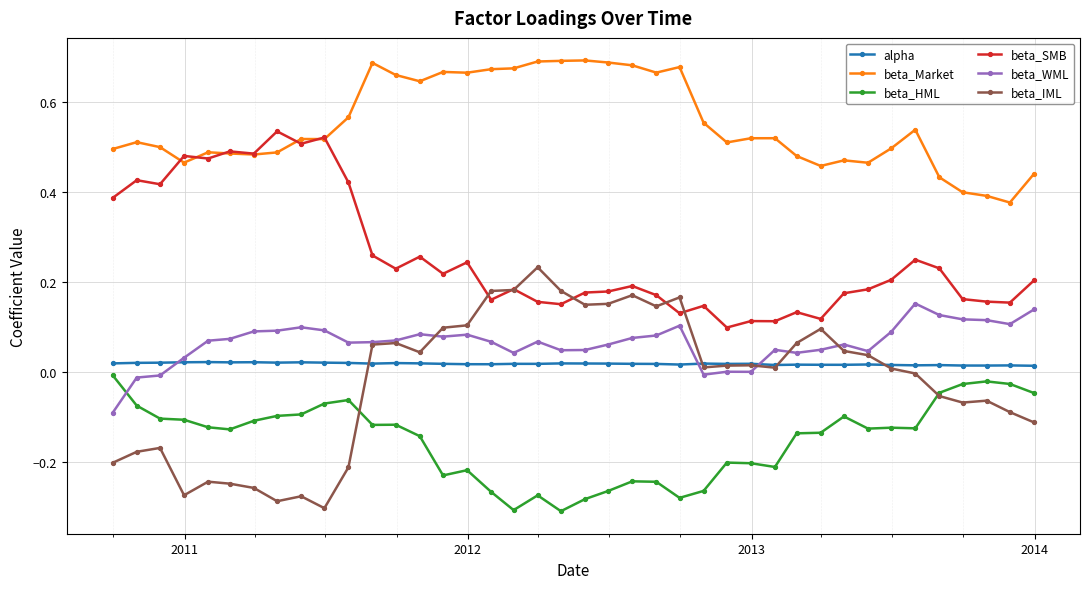

List the series in order of their peak value, lowest first.

beta_HML, alpha, beta_WML, beta_IML, beta_SMB, beta_Market